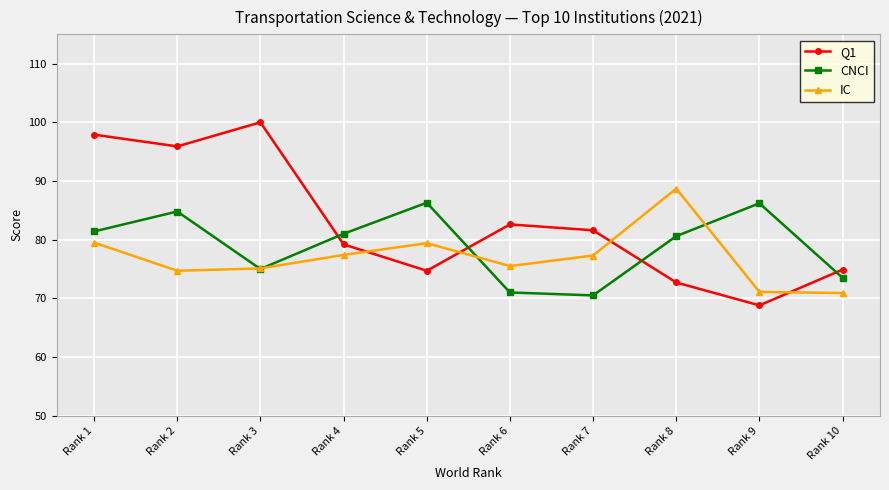

At which category is the sum across all series the highest?

Rank 1